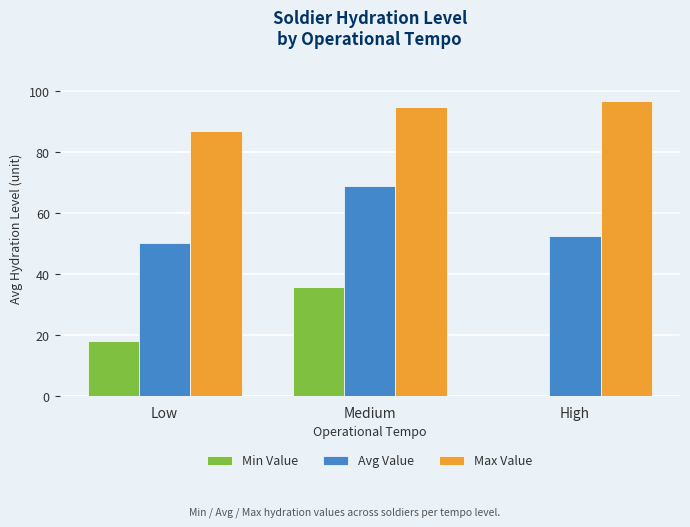

How many distinct data groups are displayed?

3